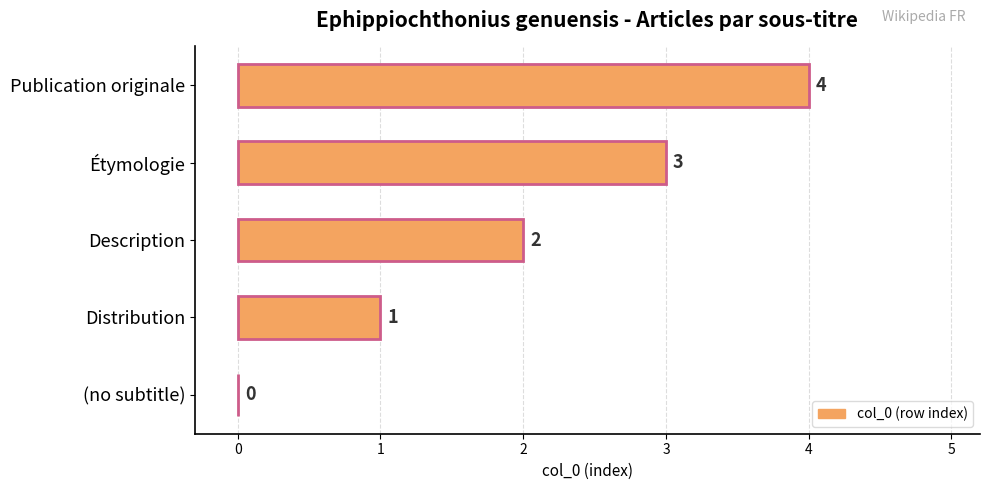

Is it true that the value at Étymologie is 3?

True